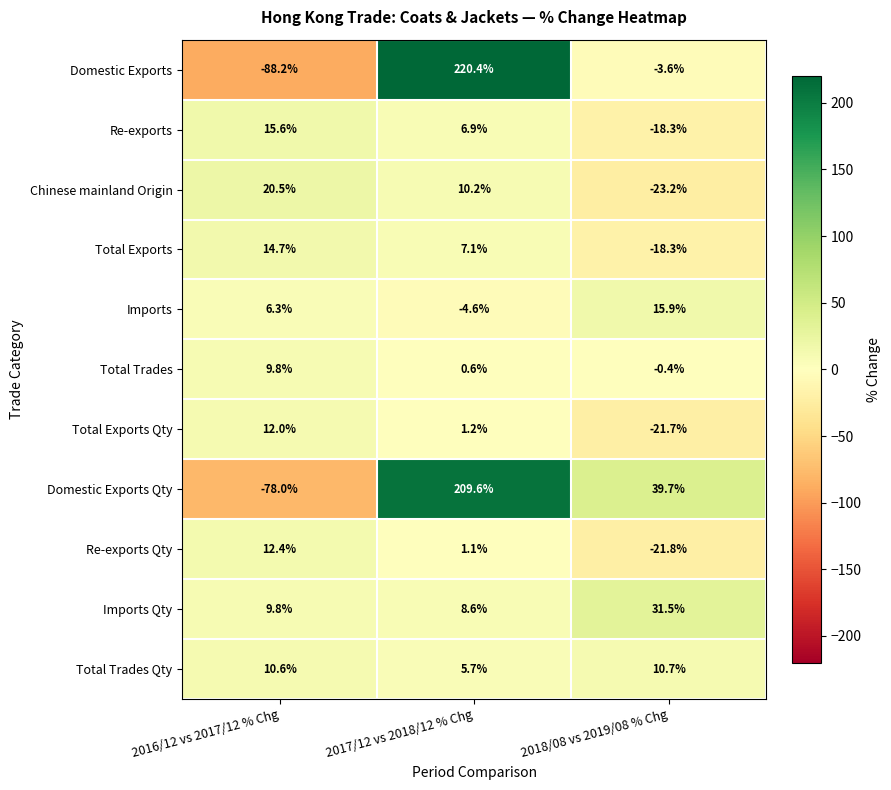

True or false: Total Exports has a value of 7.1 at 2017/12 vs 2018/12 % Chg.

True